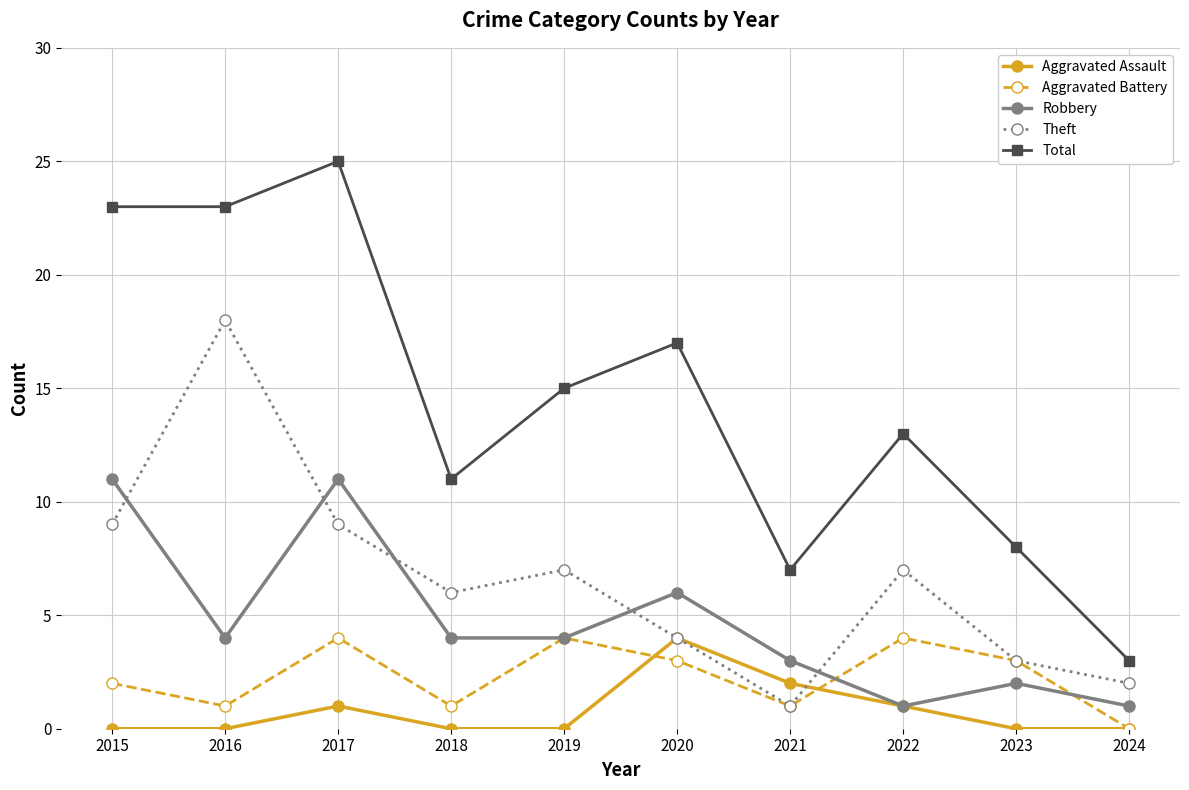

What is the sum of the Theft values at 2016 and 2017?

27